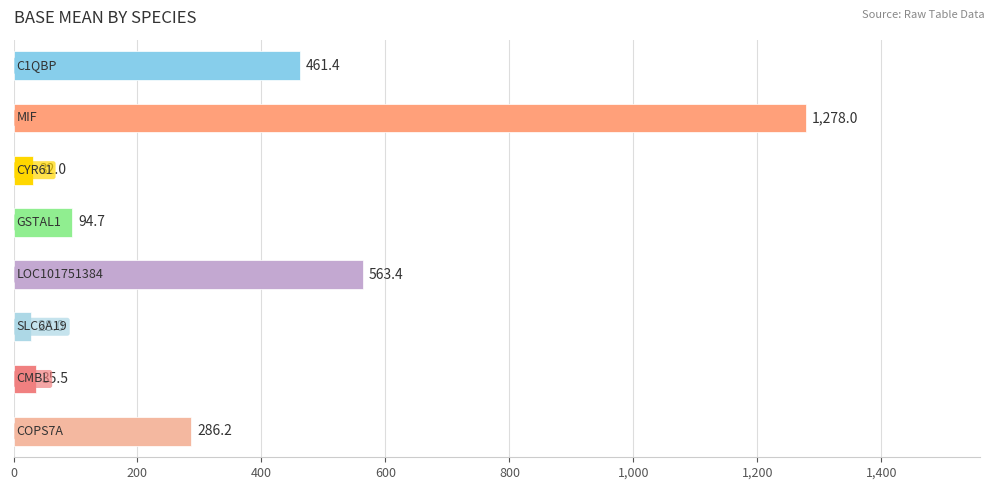

What is the maximum value shown in the chart?

1278.0